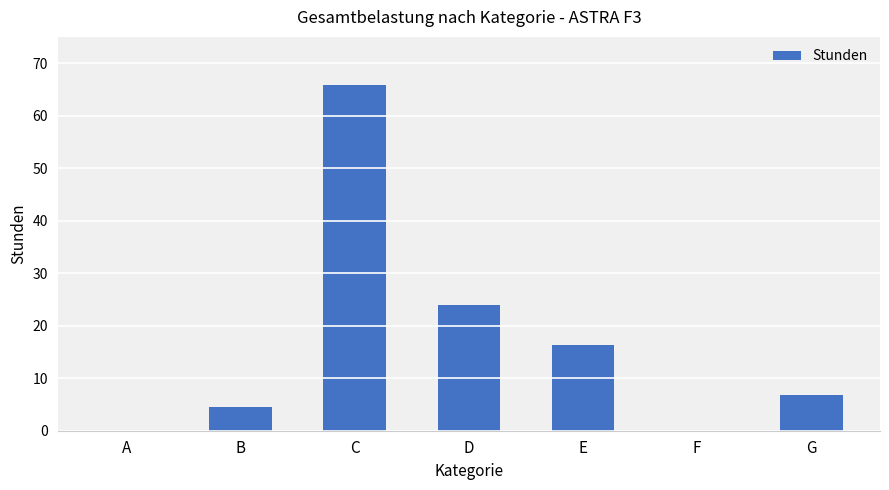

What is the greatest value displayed?

65.8